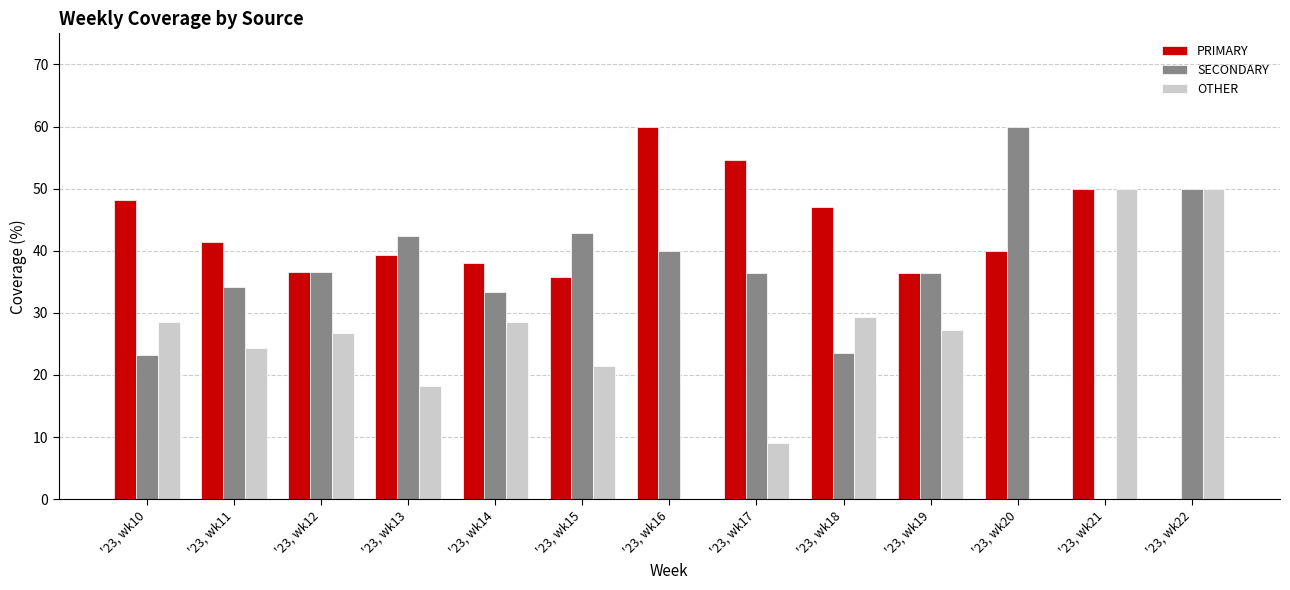

Between '23, wk12 and '23, wk22, which series saw the biggest shift?

PRIMARY